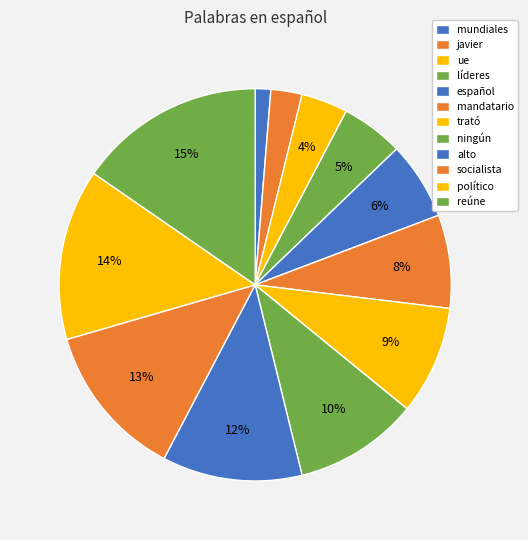

Is trató the majority of the pie?

No